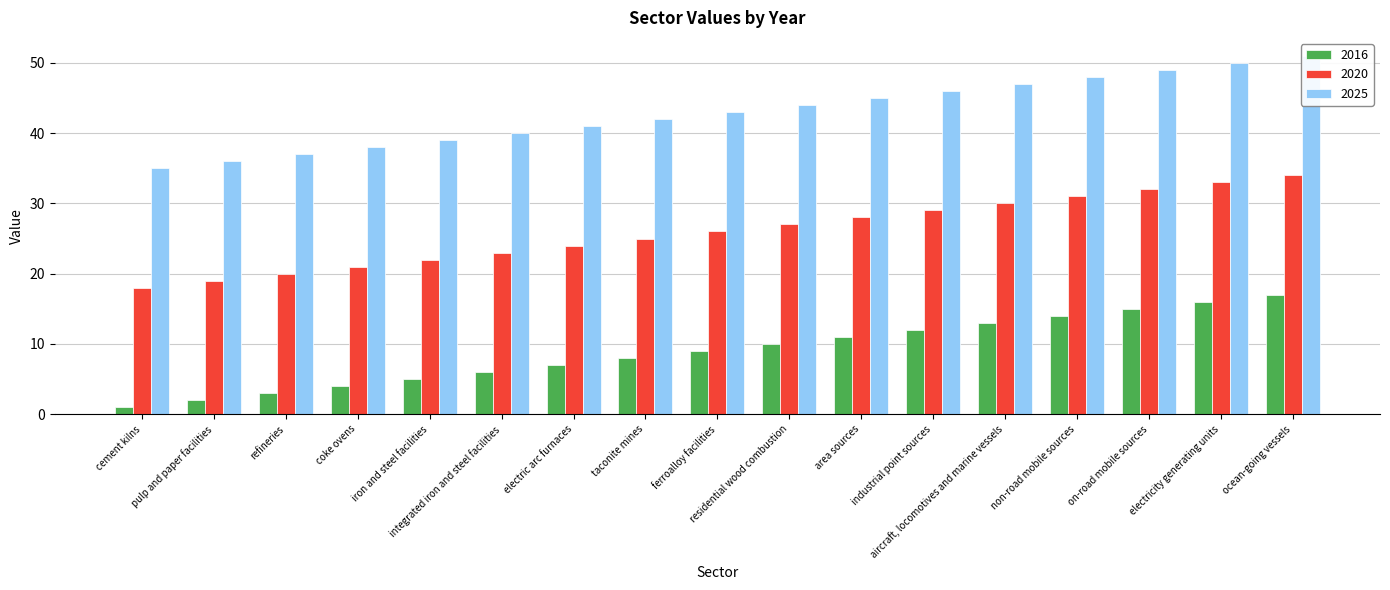

Is it true that 2025 equals 67 at coke ovens?

False